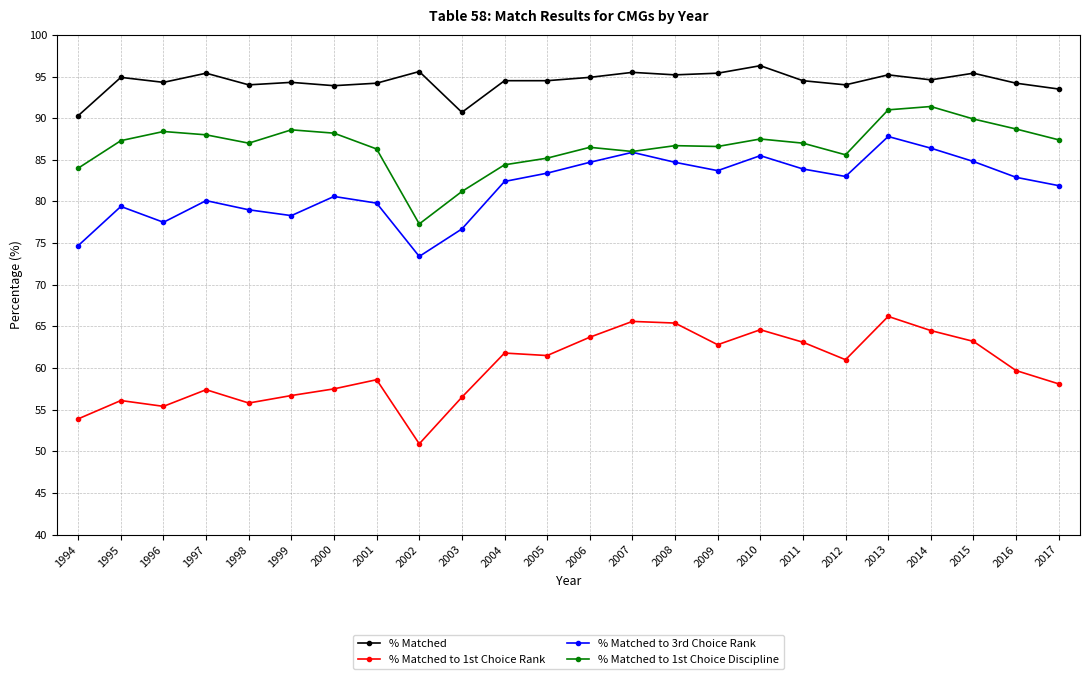

At 1995, list the series in order from largest to smallest.

% Matched, % Matched to 1st Choice Discipline, % Matched to 3rd Choice Rank, % Matched to 1st Choice Rank